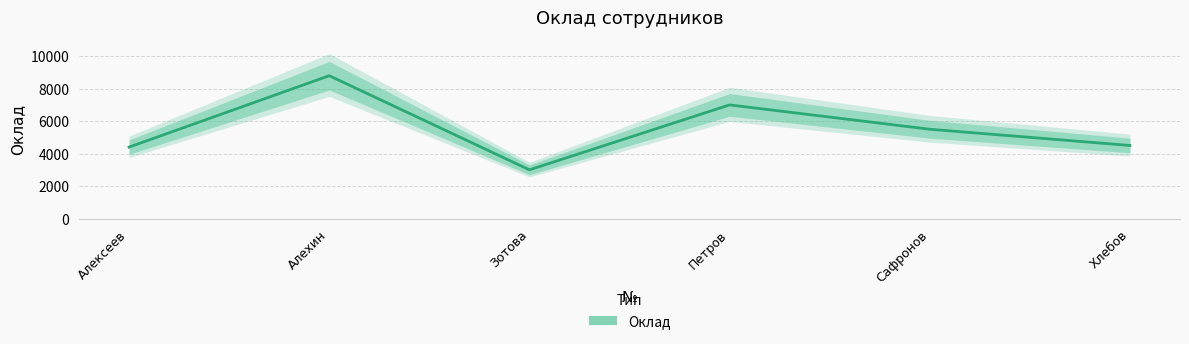

What is the label of the 2nd point from the left?

Алехин